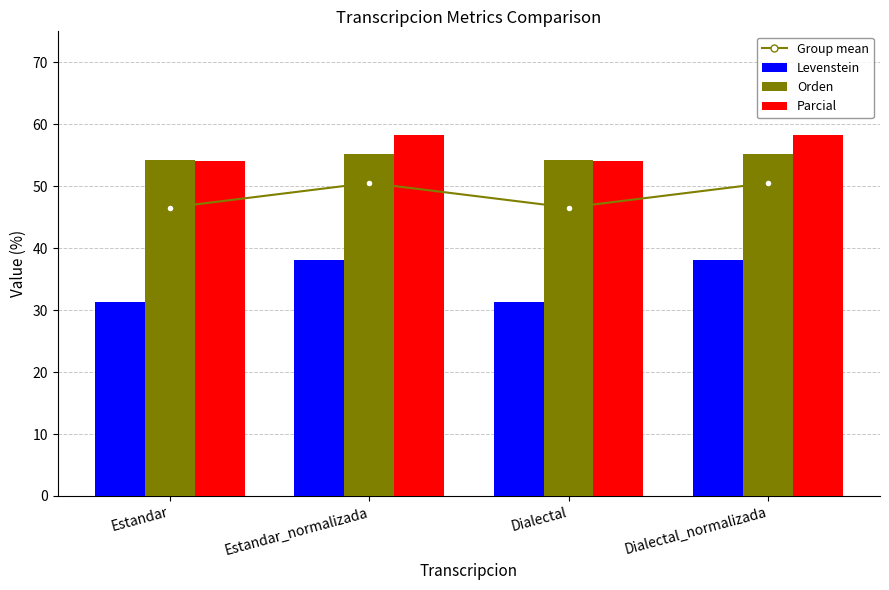

What is the difference between the maximum and minimum values in the Group mean series?

4.0